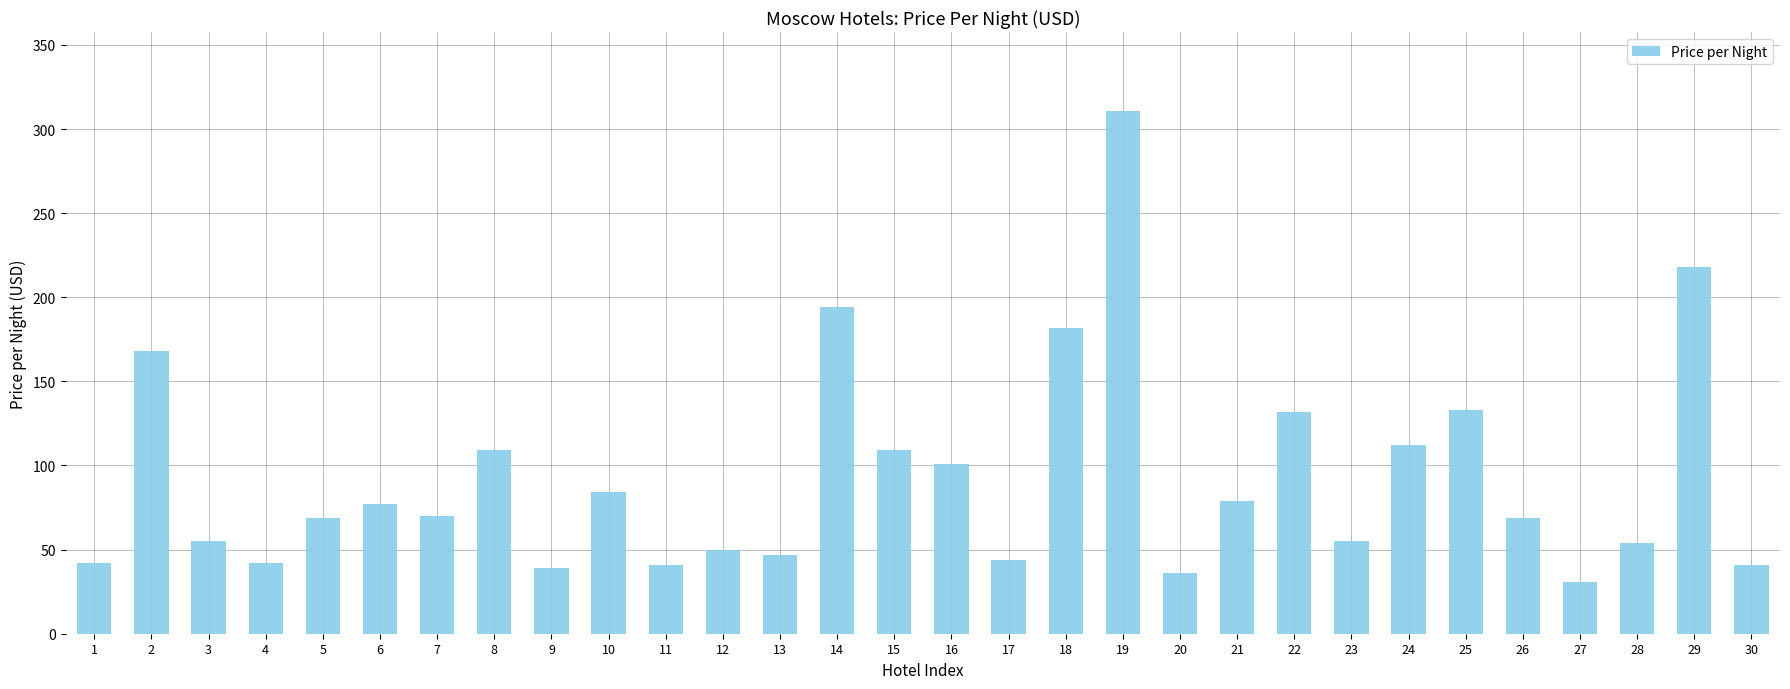

How many bars are there in total?

30